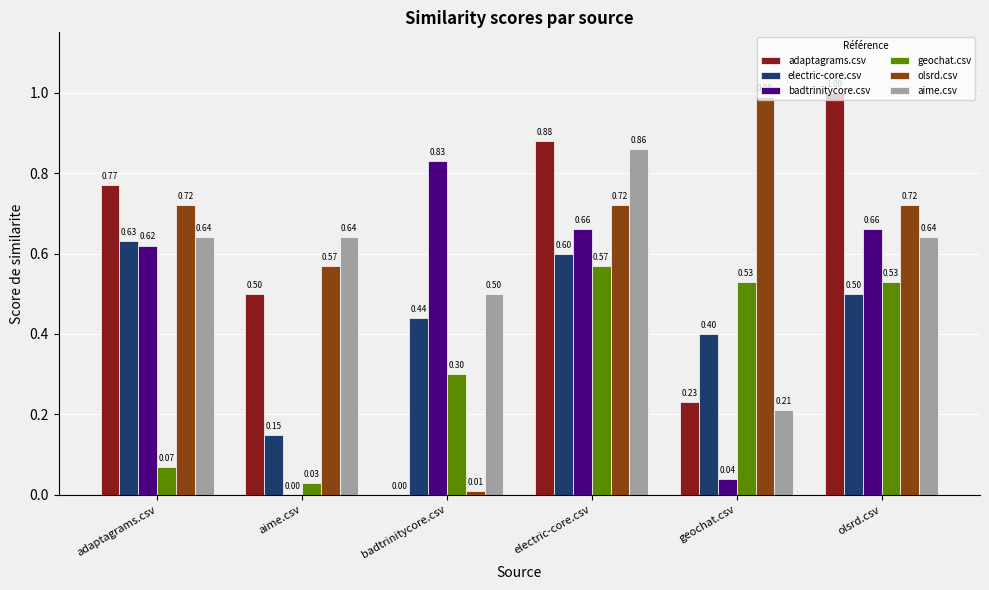

Which series has the largest total across all categories?

olsrd.csv